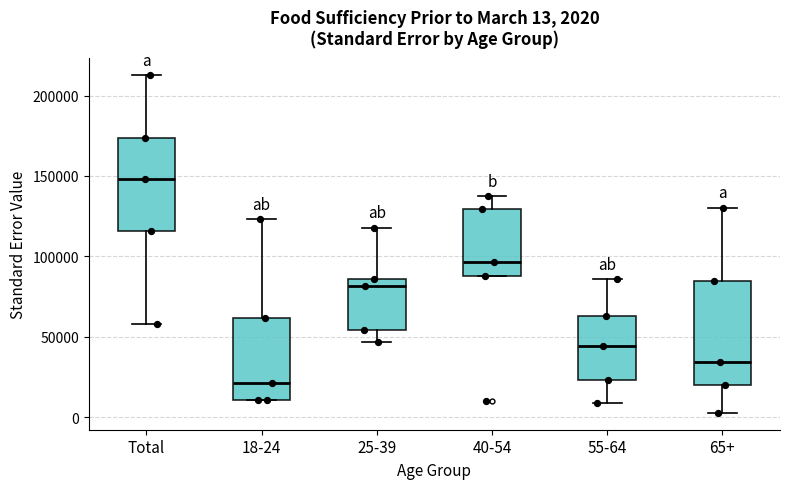

Which box is the tallest, from its lower edge to its upper edge?

65+